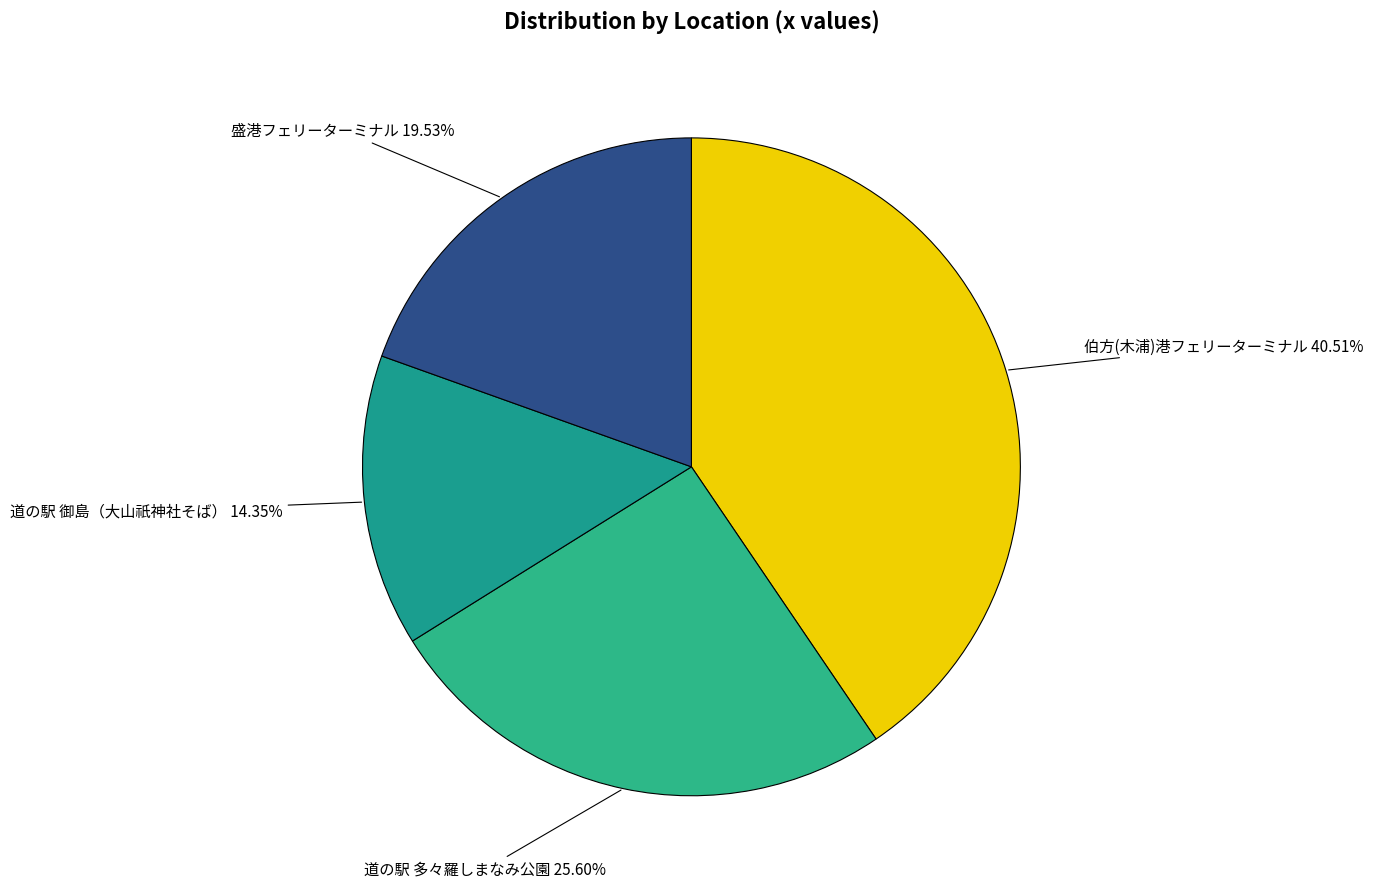

Rank the categories by value from lowest to highest.

道の駅 御島（大山祇神社そば）, 盛港フェリーターミナル, 道の駅 多々羅しまなみ公園, 伯方(木浦)港フェリーターミナル